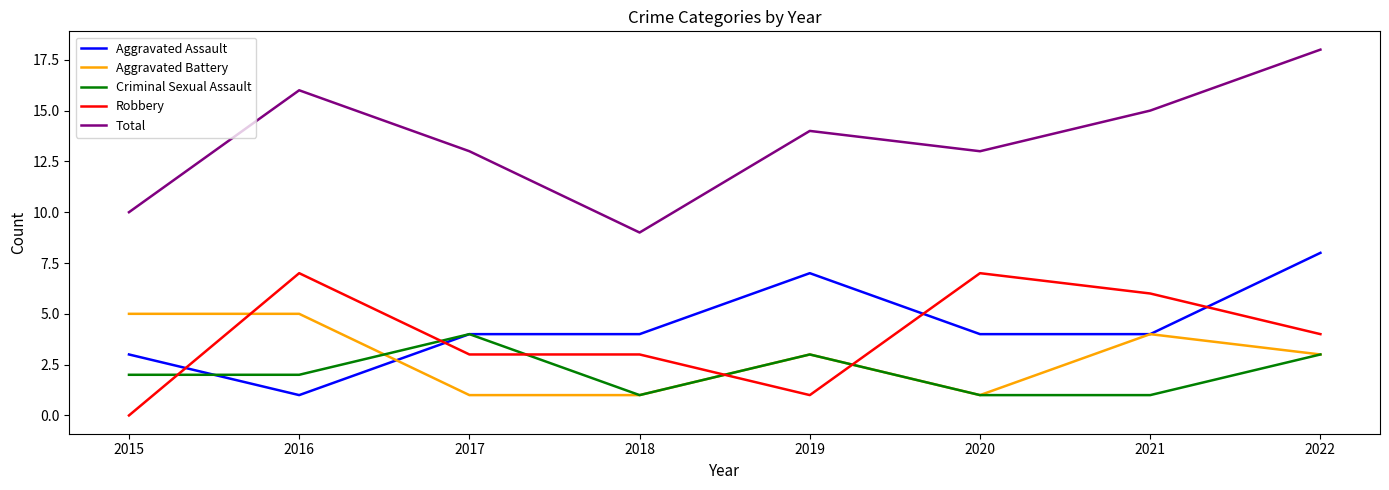

Is it true that Criminal Sexual Assault equals 4 at 2017?

True